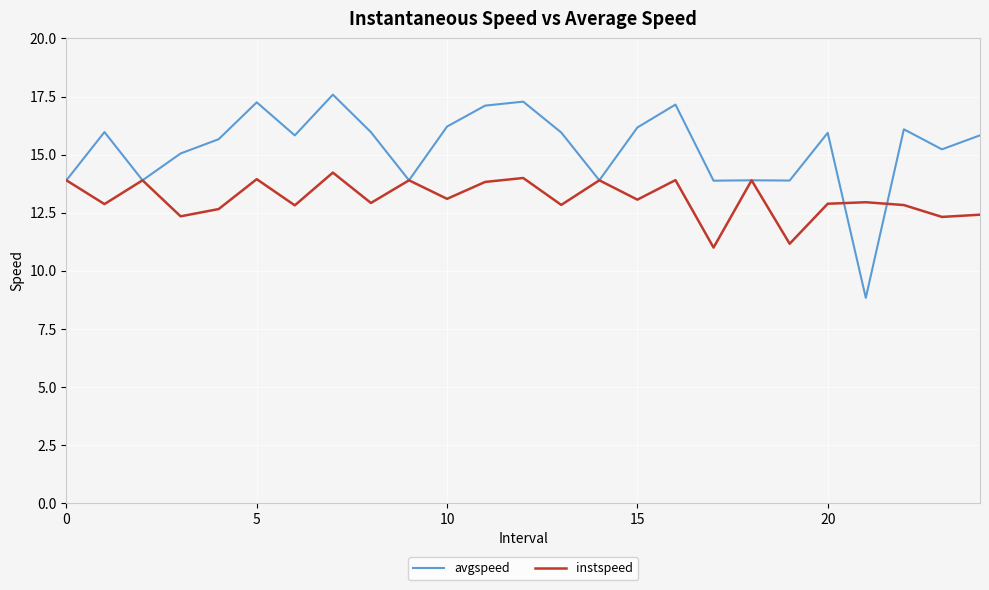

Rank the series by their maximum value, from lowest to highest.

instspeed, avgspeed